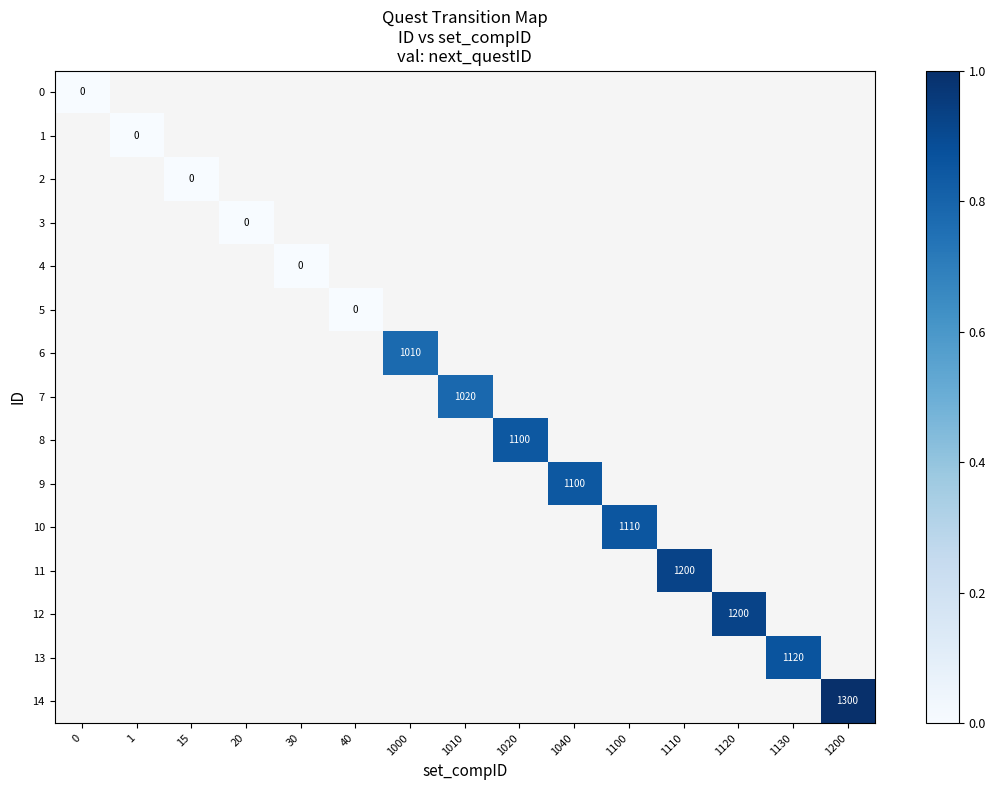

Which label corresponds to the largest value in the chart?

1200